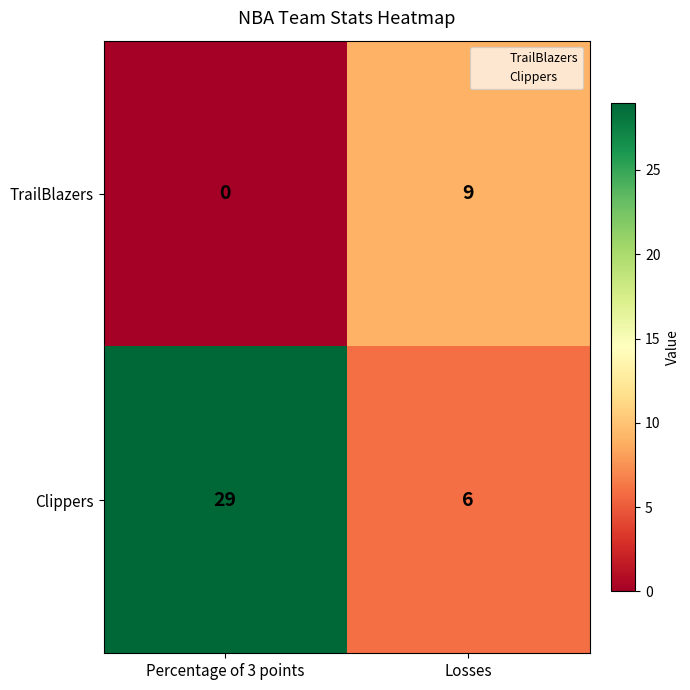

Is the value of Clippers at Losses greater than the value of TrailBlazers at Percentage of 3 points?

Yes